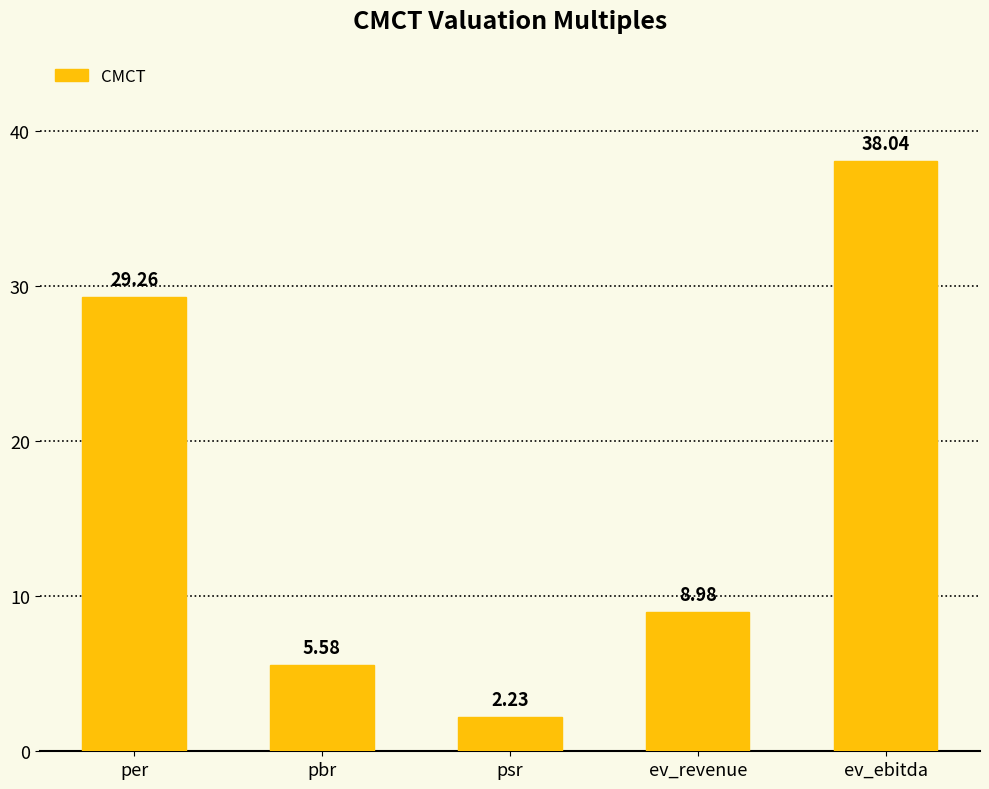

What is the label of the 5th bar from the left?

ev_ebitda